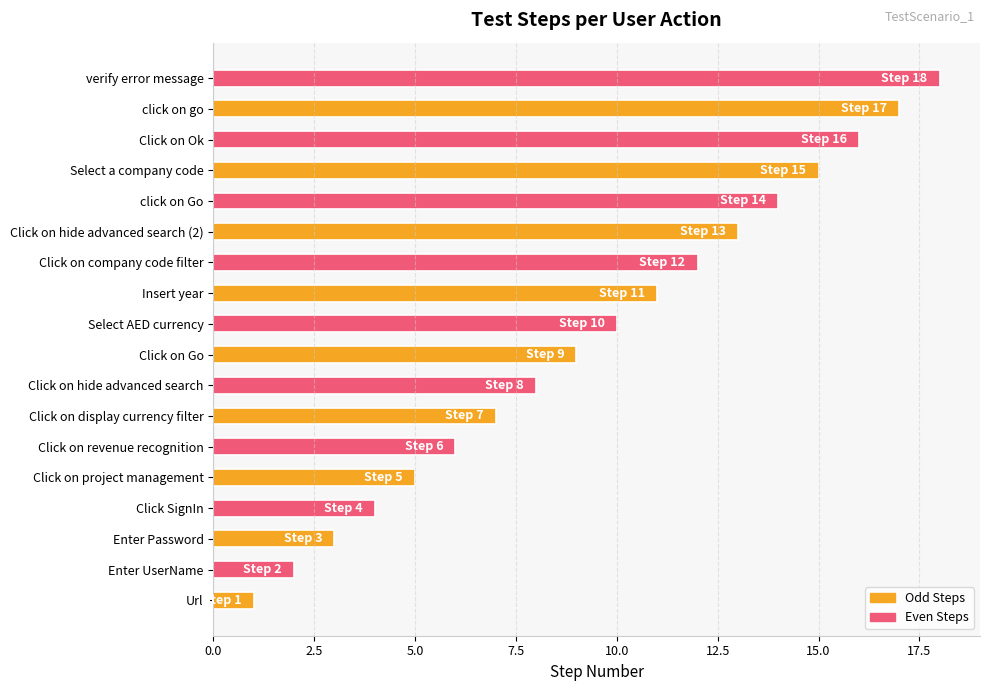

Rank the categories by value from highest to lowest.

verify error message, click on go, Click on Ok, Select a company code, click on Go, Click on hide advanced search (2), Click on company code filter, Insert year, Select AED currency, Click on Go, Click on hide advanced search, Click on display currency filter, Click on revenue recognition, Click on project management, Click SignIn, Enter Password, Enter UserName, Url